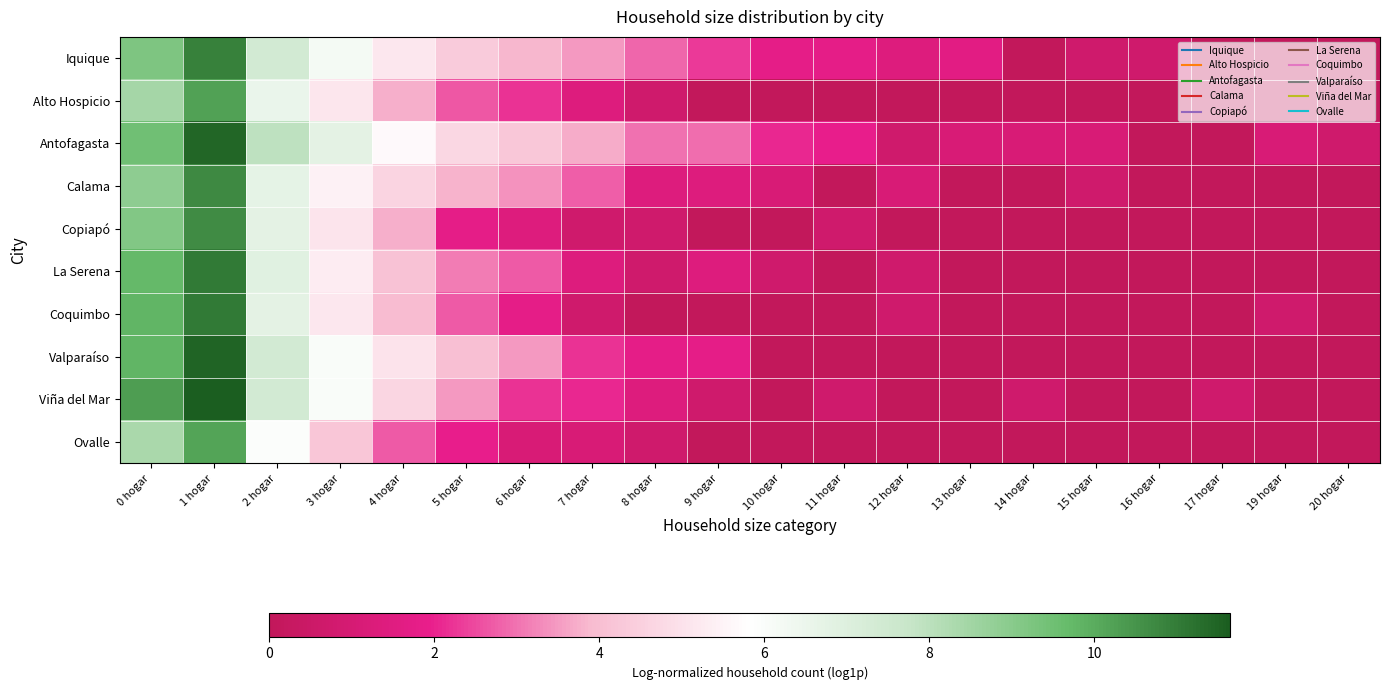

Reading left to right, extract all data points from this chart.

Iquique: 0 hogar=9.2	1 hogar=10.9	2 hogar=7.4	3 hogar=6.2	4 hogar=5.1	5 hogar=4.4	6 hogar=3.8	7 hogar=3.5	8 hogar=2.8	9 hogar=2.3	10 hogar=1.8	11 hogar=1.8	12 hogar=1.4	13 hogar=1.6	14 hogar=0.0	15 hogar=0.7	16 hogar=0.7	17 hogar=0.0	19 hogar=0.0	20 hogar=0.0
Alto Hospicio: 0 hogar=8.4	1 hogar=10.2	2 hogar=6.5	3 hogar=5.1	4 hogar=3.8	5 hogar=2.6	6 hogar=2.2	7 hogar=1.4	8 hogar=0.7	9 hogar=0.0	10 hogar=0.0	11 hogar=0.0	12 hogar=0.0	13 hogar=0.0	14 hogar=0.0	15 hogar=0.0	16 hogar=0.0	17 hogar=0.0	19 hogar=0.0	20 hogar=0.0
Antofagasta: 0 hogar=9.5	1 hogar=11.5	2 hogar=8.0	3 hogar=6.8	4 hogar=5.7	5 hogar=4.7	6 hogar=4.3	7 hogar=3.7	8 hogar=3.0	9 hogar=2.9	10 hogar=2.1	11 hogar=1.9	12 hogar=0.7	13 hogar=1.1	14 hogar=1.1	15 hogar=1.1	16 hogar=0.0	17 hogar=0.0	19 hogar=1.1	20 hogar=0.7
Calama: 0 hogar=8.9	1 hogar=10.7	2 hogar=6.7	3 hogar=5.4	4 hogar=4.6	5 hogar=3.8	6 hogar=3.4	7 hogar=2.8	8 hogar=1.4	9 hogar=1.4	10 hogar=1.1	11 hogar=0.0	12 hogar=1.1	13 hogar=0.0	14 hogar=0.0	15 hogar=0.7	16 hogar=0.0	17 hogar=0.0	19 hogar=0.0	20 hogar=0.0
Copiapó: 0 hogar=9.1	1 hogar=10.7	2 hogar=6.7	3 hogar=5.1	4 hogar=3.7	5 hogar=1.8	6 hogar=1.4	7 hogar=0.7	8 hogar=0.7	9 hogar=0.0	10 hogar=0.0	11 hogar=0.7	12 hogar=0.0	13 hogar=0.0	14 hogar=0.0	15 hogar=0.0	16 hogar=0.0	17 hogar=0.0	19 hogar=0.0	20 hogar=0.0
La Serena: 0 hogar=9.7	1 hogar=11.0	2 hogar=6.9	3 hogar=5.3	4 hogar=4.1	5 hogar=3.1	6 hogar=2.7	7 hogar=1.4	8 hogar=0.7	9 hogar=1.4	10 hogar=0.7	11 hogar=0.0	12 hogar=0.7	13 hogar=0.0	14 hogar=0.0	15 hogar=0.0	16 hogar=0.0	17 hogar=0.0	19 hogar=0.0	20 hogar=0.0
Coquimbo: 0 hogar=9.8	1 hogar=11.0	2 hogar=6.8	3 hogar=5.2	4 hogar=3.9	5 hogar=2.7	6 hogar=1.8	7 hogar=0.7	8 hogar=0.0	9 hogar=0.0	10 hogar=0.0	11 hogar=0.0	12 hogar=0.7	13 hogar=0.0	14 hogar=0.0	15 hogar=0.0	16 hogar=0.0	17 hogar=0.0	19 hogar=0.7	20 hogar=0.0
Valparaíso: 0 hogar=9.8	1 hogar=11.5	2 hogar=7.4	3 hogar=6.0	4 hogar=5.0	5 hogar=4.0	6 hogar=3.5	7 hogar=2.2	8 hogar=1.8	9 hogar=1.8	10 hogar=0.0	11 hogar=0.0	12 hogar=0.0	13 hogar=0.0	14 hogar=0.0	15 hogar=0.0	16 hogar=0.0	17 hogar=0.0	19 hogar=0.0	20 hogar=0.0
Viña del Mar: 0 hogar=10.3	1 hogar=11.6	2 hogar=7.4	3 hogar=6.0	4 hogar=4.7	5 hogar=3.5	6 hogar=2.2	7 hogar=2.1	8 hogar=1.4	9 hogar=0.7	10 hogar=0.0	11 hogar=0.7	12 hogar=0.0	13 hogar=0.0	14 hogar=0.7	15 hogar=0.0	16 hogar=0.0	17 hogar=0.7	19 hogar=0.0	20 hogar=0.0
Ovalle: 0 hogar=8.3	1 hogar=10.2	2 hogar=5.9	3 hogar=4.2	4 hogar=2.7	5 hogar=1.9	6 hogar=1.1	7 hogar=1.1	8 hogar=0.7	9 hogar=0.0	10 hogar=0.0	11 hogar=0.0	12 hogar=0.0	13 hogar=0.0	14 hogar=0.0	15 hogar=0.0	16 hogar=0.0	17 hogar=0.0	19 hogar=0.0	20 hogar=0.0